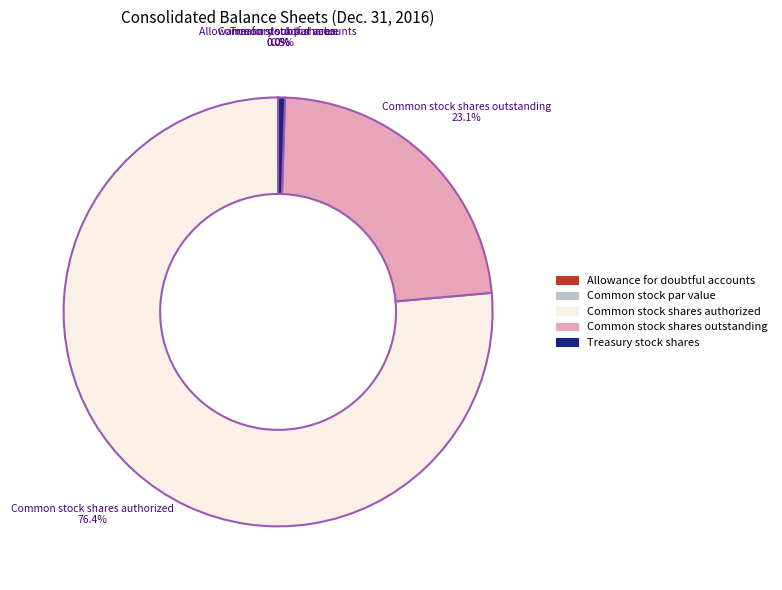

Is it true that Common stock shares authorized is 76% of the pie?

True